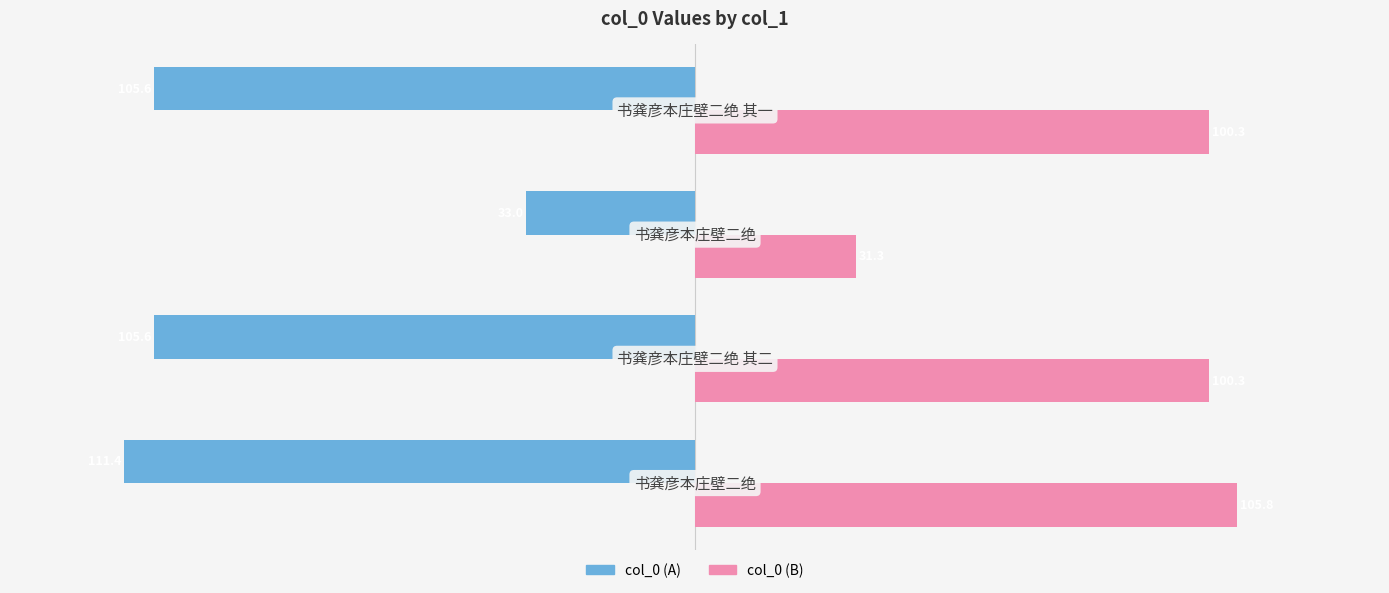

What is the maximum value for col_0 (B)?

105.8